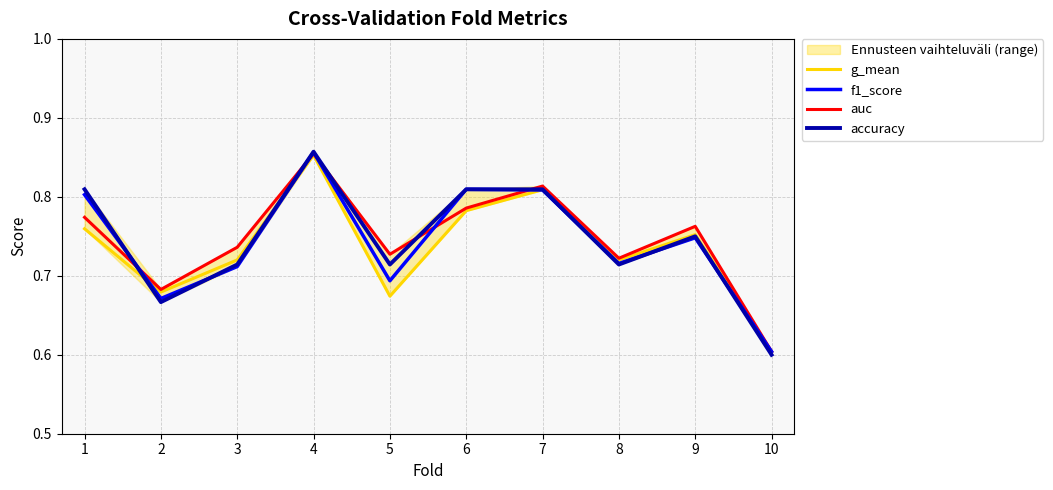

True or false: auc has a value of 0.8 at 6.

True